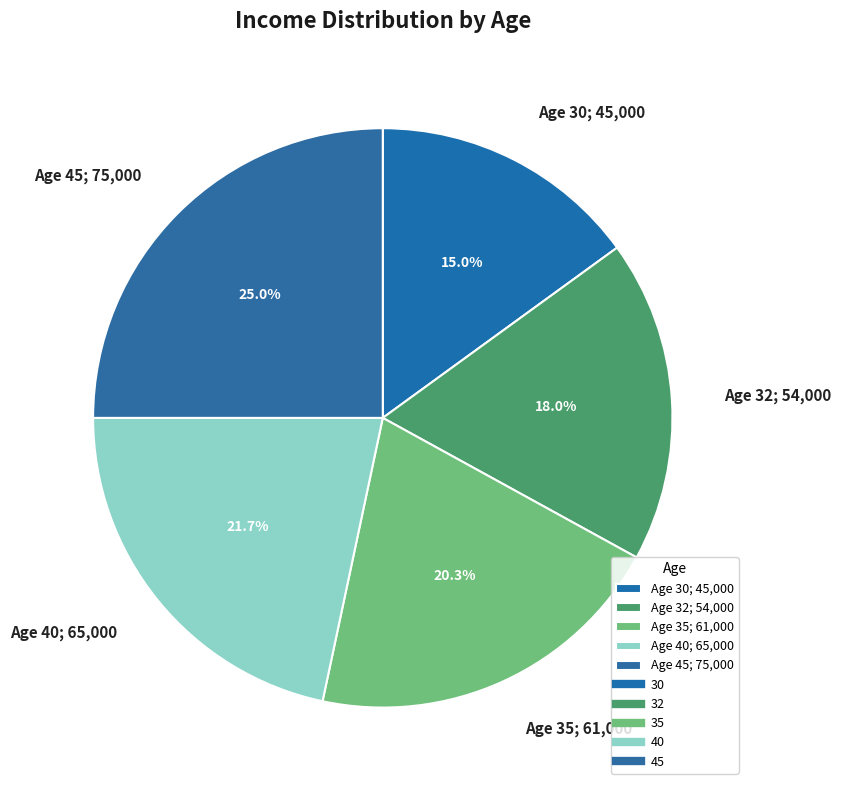

Does Age 45; 75,000 represent more than half of the total?

No